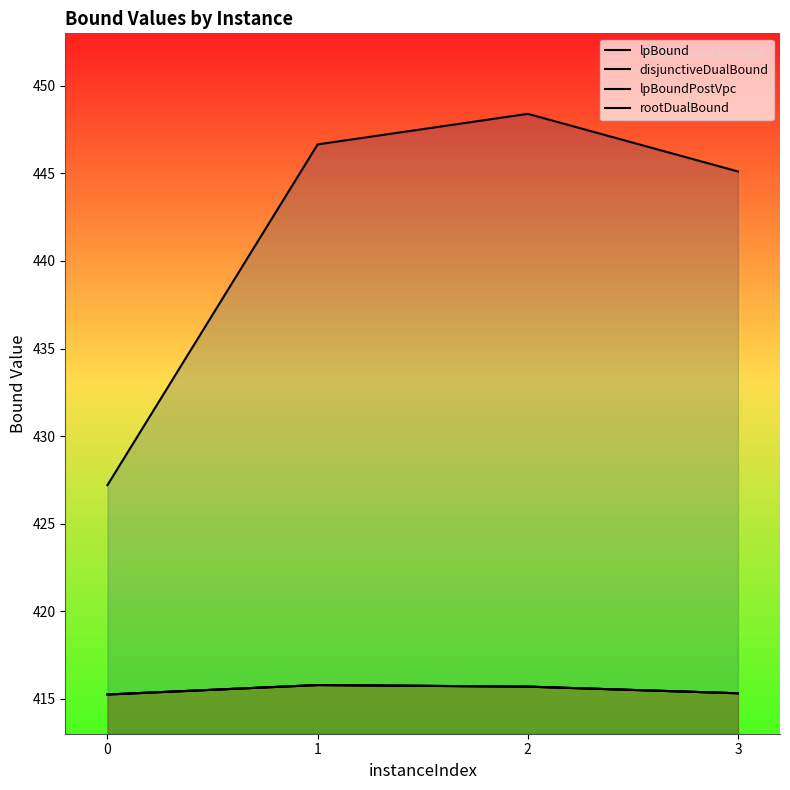

At 1, list the series in order from smallest to largest.

lpBound, disjunctiveDualBound, lpBoundPostVpc, rootDualBound